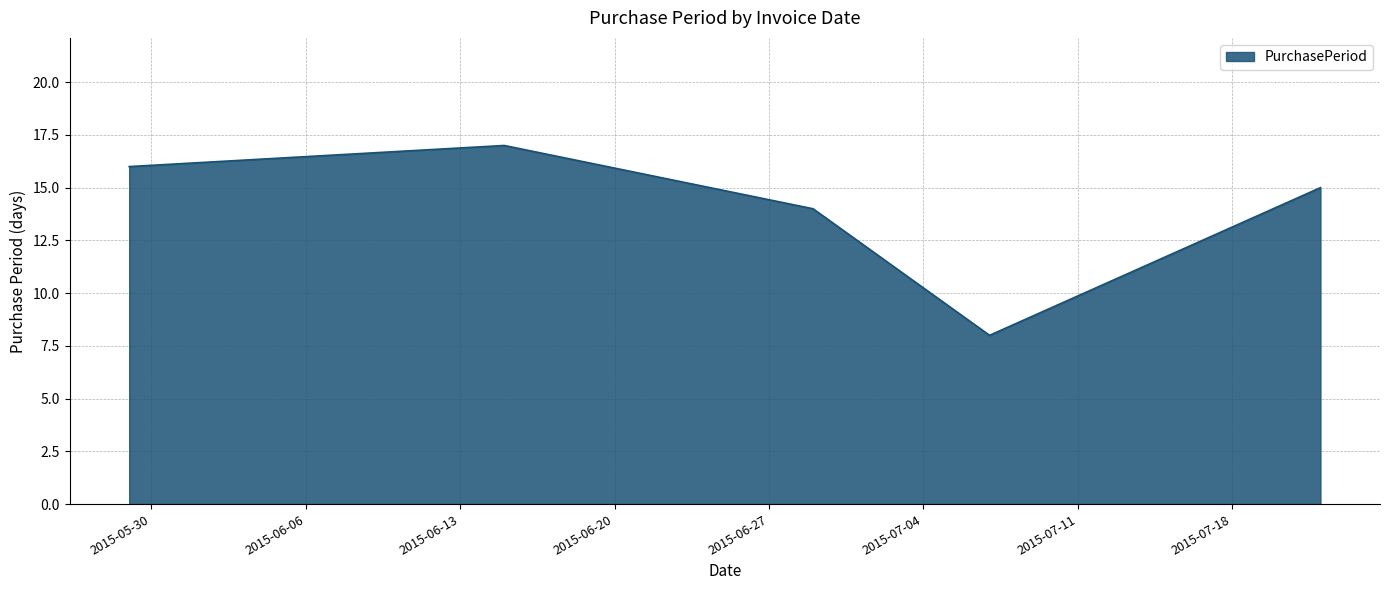

Reading left to right, transcribe all the data shown in this chart.

16	17	14	8	15